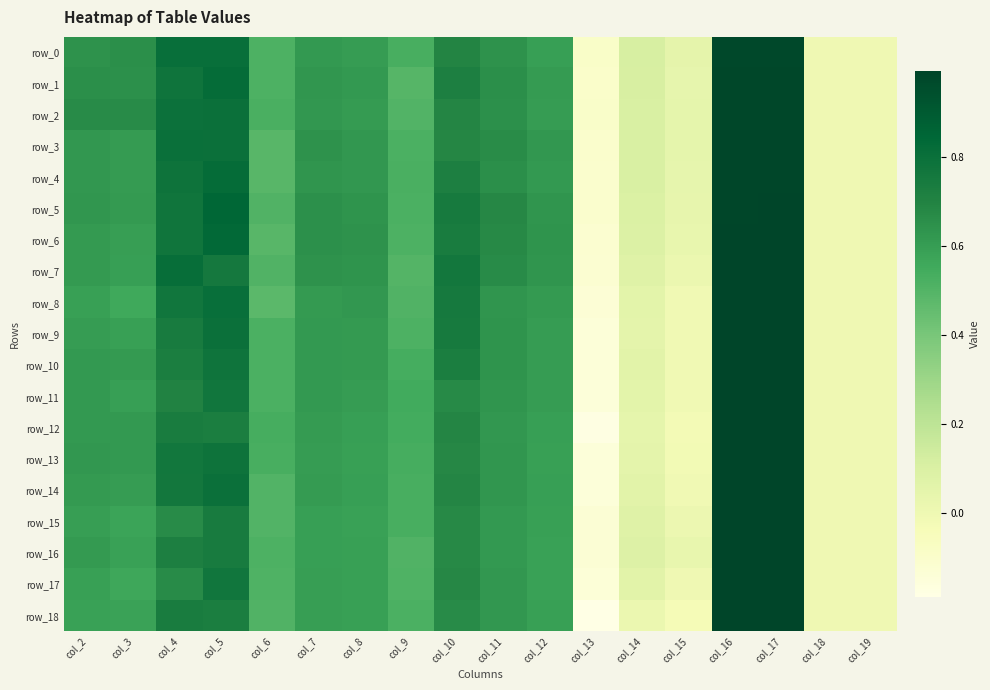

Rank the series by their maximum value, from highest to lowest.

row_18, row_17, row_16, row_14, row_15, row_13, row_12, row_11, row_10, row_9, row_7, row_8, row_6, row_5, row_4, row_3, row_1, row_2, row_0